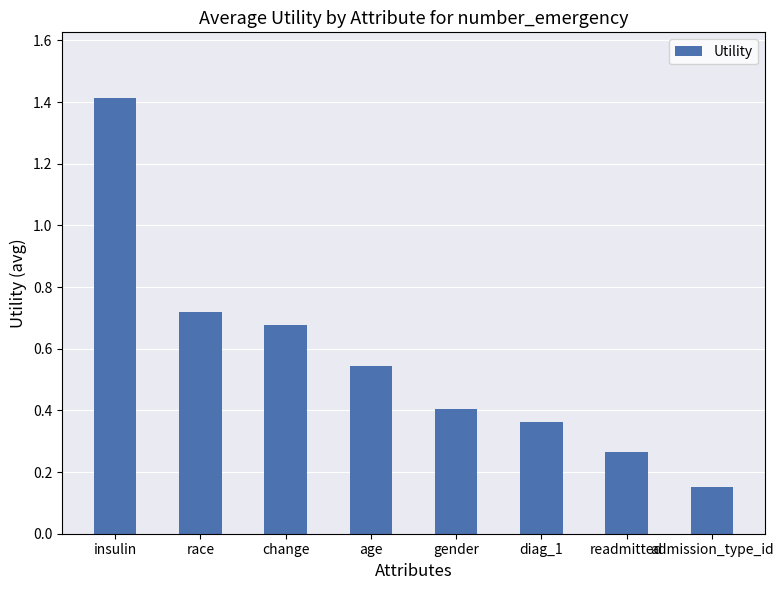

What is the label of the 5th bar from the left?

gender